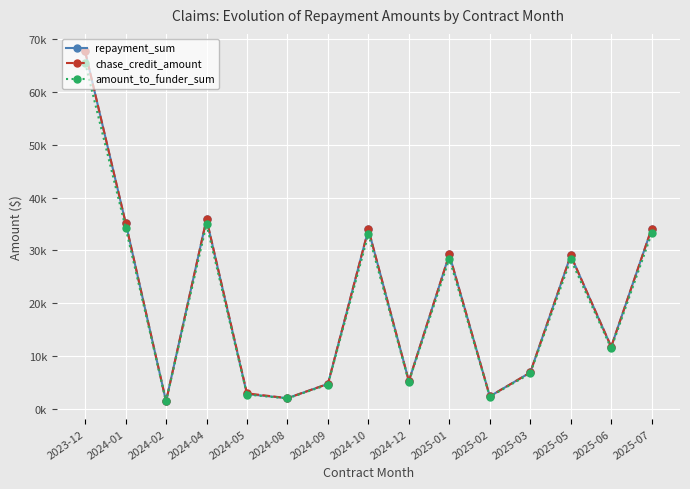

Does the chart have visible grid lines?

Yes